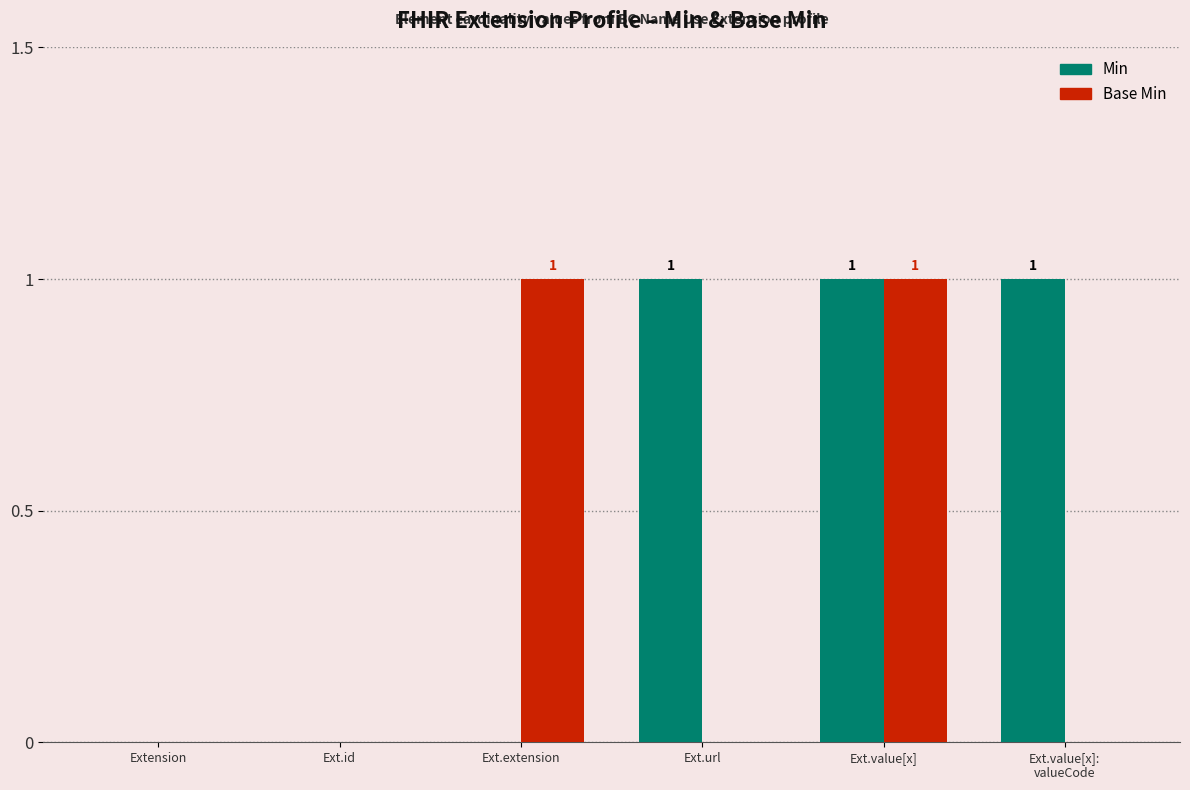

Is it true that Min equals 0 at Ext.value[x]?

False